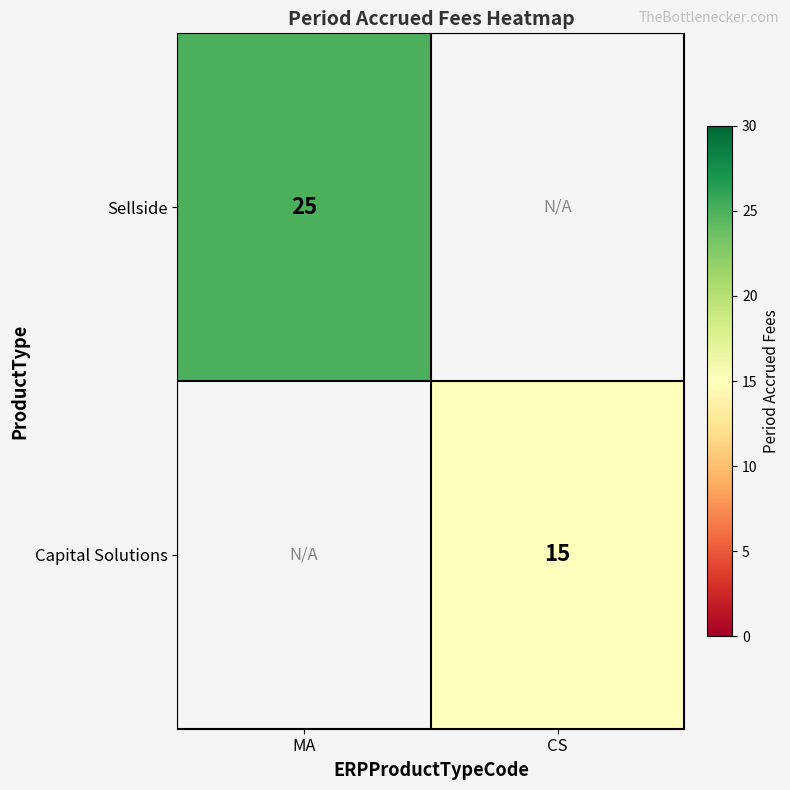

Is it true that Sellside equals 43.6 at MA?

False